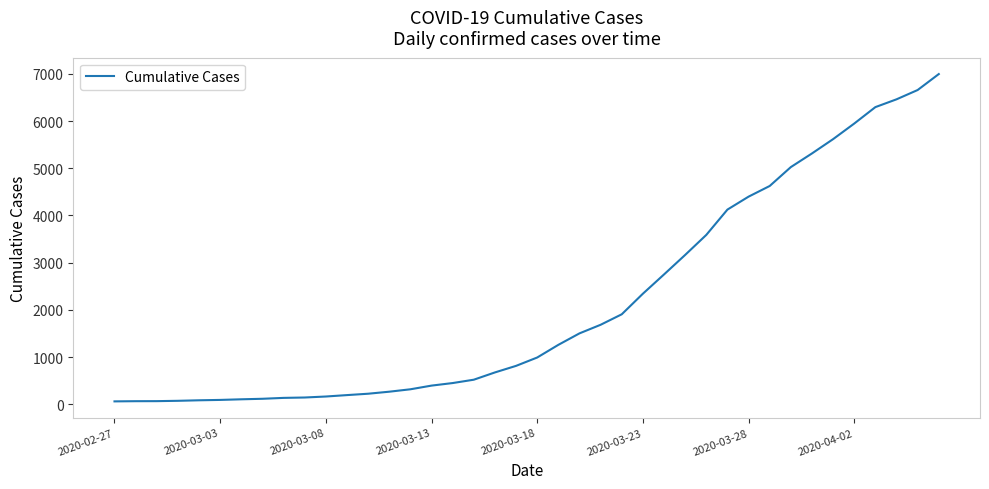

What is the greatest value displayed?

6995